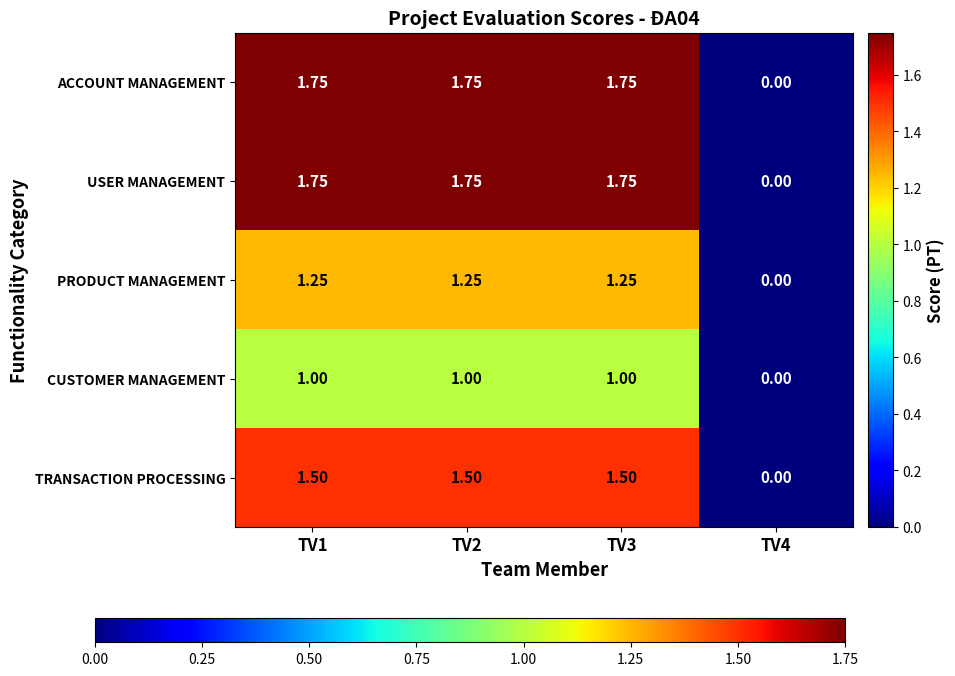

Is the value of CUSTOMER MANAGEMENT at TV3 greater than the value of USER MANAGEMENT at TV3?

No